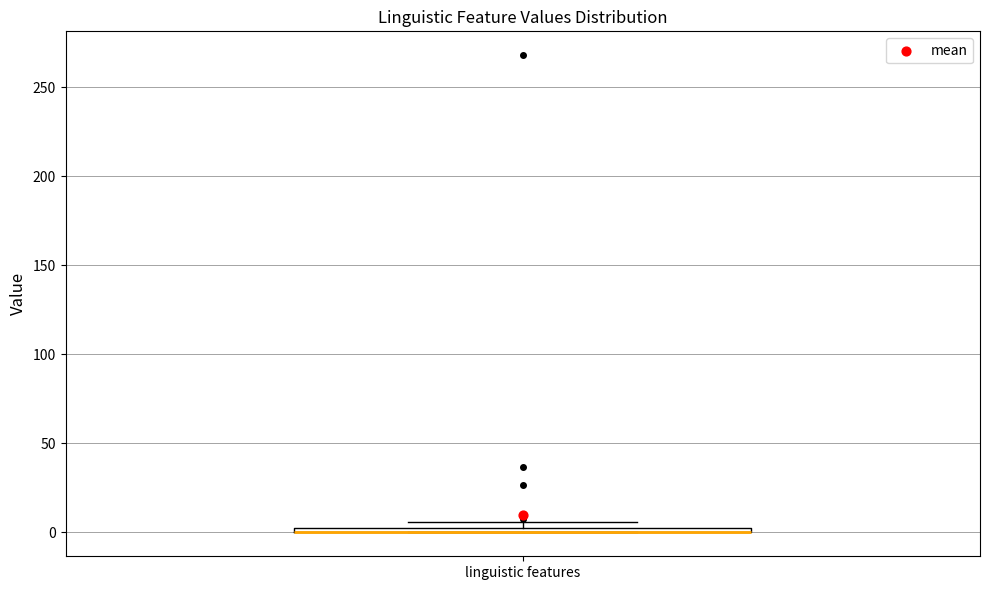

Where is the upper edge of the box for linguistic features on the y-axis? The values are not printed on the chart, so give them approximately, as read against the axis.

5